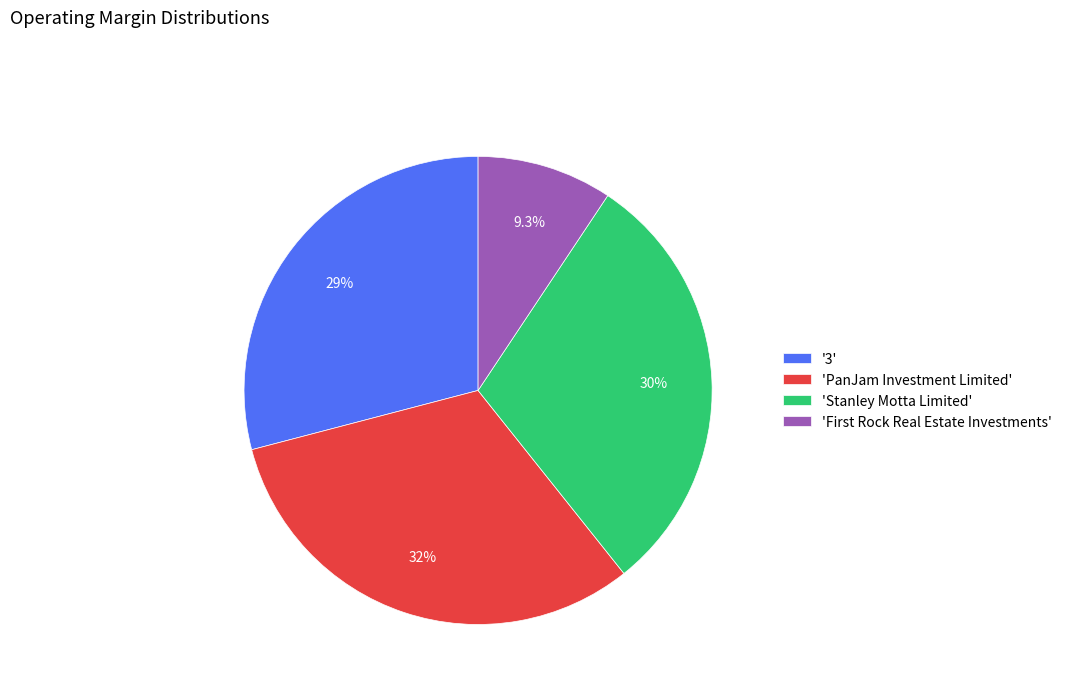

What is the smallest slice in the pie chart?

'First Rock Real Estate Investments'